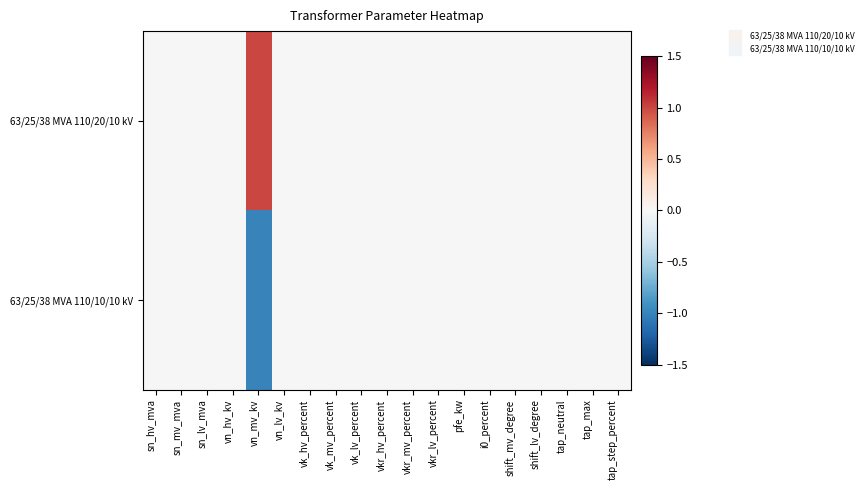

Reading right to left, transcribe all the data shown in this chart.

63/25/38 MVA 110/20/10 kV: tap_step_percent=0	tap_max=0	tap_neutral=0	shift_lv_degree=0	shift_mv_degree=0	i0_percent=0	pfe_kw=0	vkr_lv_percent=0	vkr_mv_percent=0	vkr_hv_percent=0	vk_lv_percent=0	vk_mv_percent=0	vk_hv_percent=0	vn_lv_kv=0	vn_mv_kv=1	vn_hv_kv=0	sn_lv_mva=0	sn_mv_mva=0	sn_hv_mva=0
63/25/38 MVA 110/10/10 kV: tap_step_percent=0	tap_max=0	tap_neutral=0	shift_lv_degree=0	shift_mv_degree=0	i0_percent=0	pfe_kw=0	vkr_lv_percent=0	vkr_mv_percent=0	vkr_hv_percent=0	vk_lv_percent=0	vk_mv_percent=0	vk_hv_percent=0	vn_lv_kv=0	vn_mv_kv=-1	vn_hv_kv=0	sn_lv_mva=0	sn_mv_mva=0	sn_hv_mva=0